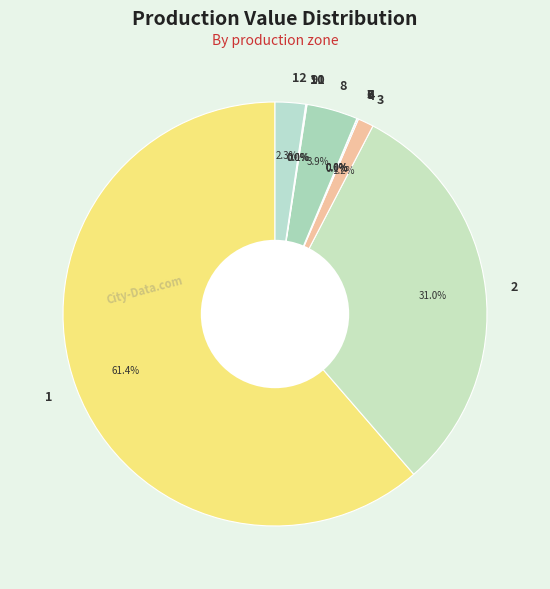

Which slice represents more than half of the pie?

1